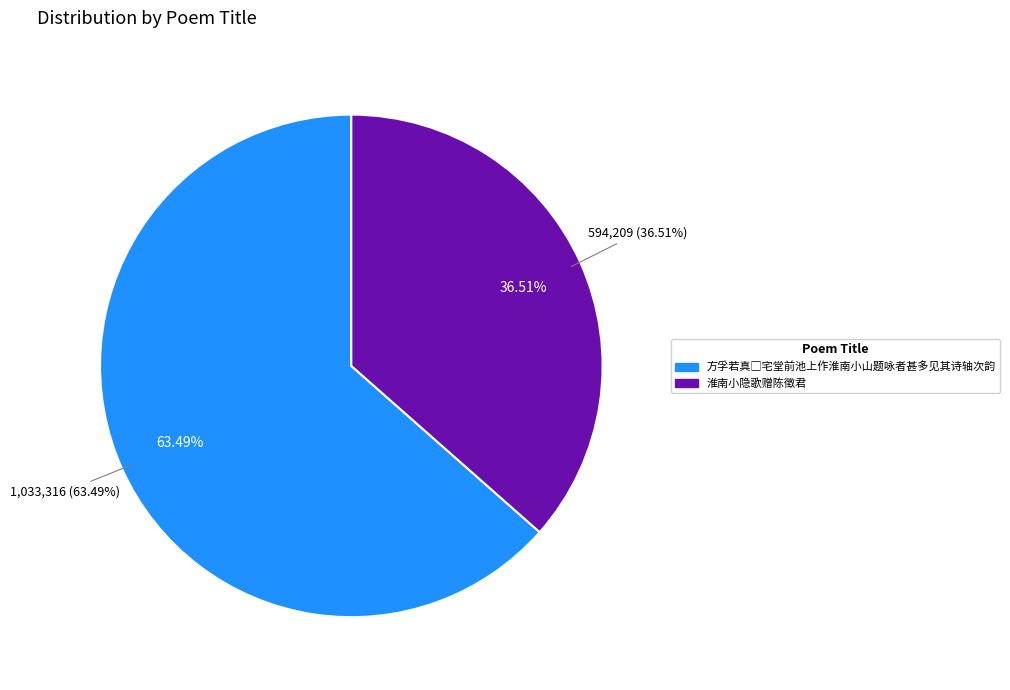

What portion of the pie excludes 方孚若真□宅堂前池上作淮南小山题咏者甚多见其诗轴次韵?

36.5%